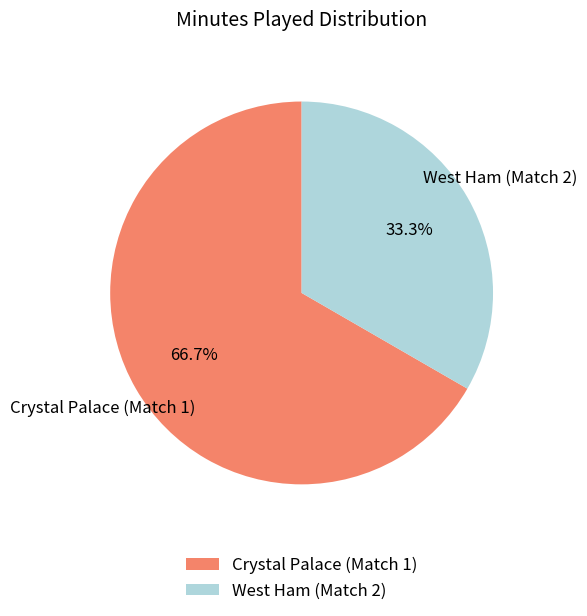

Which has a higher value, West Ham (Match 2) or Crystal Palace (Match 1)?

Crystal Palace (Match 1)